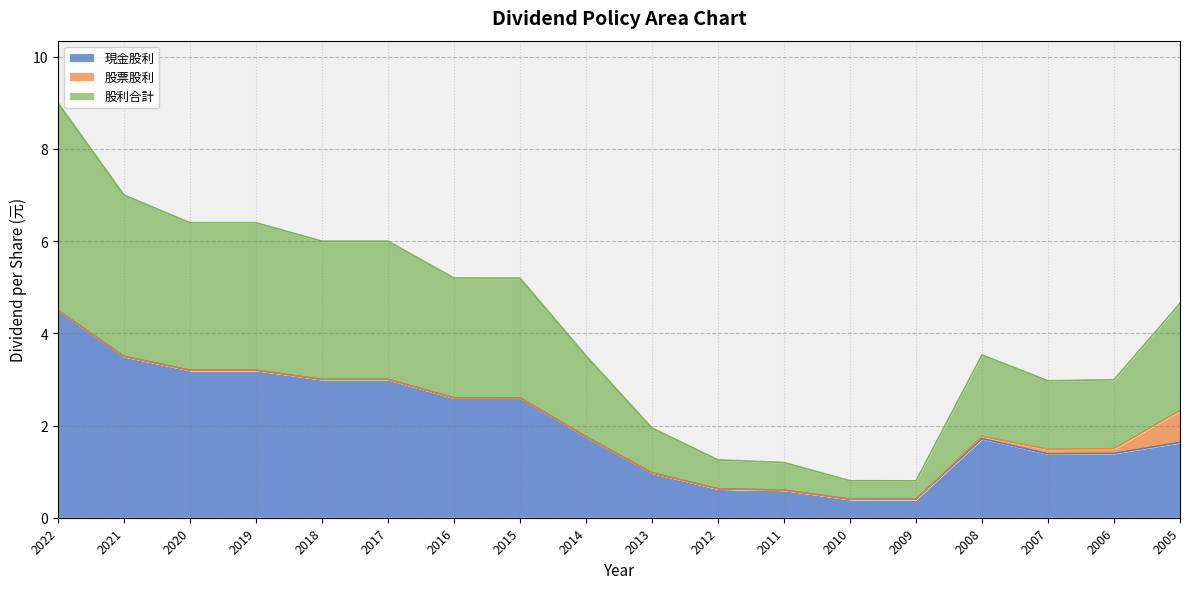

In 股利合計, how many points are lower than both neighbors (excluding endpoints)?

2